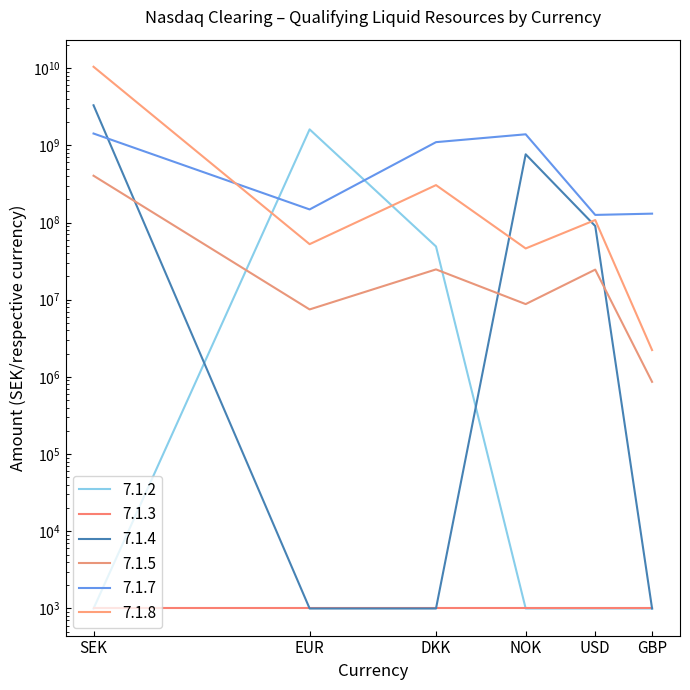

Which has a higher value, DKK or EUR?

EUR